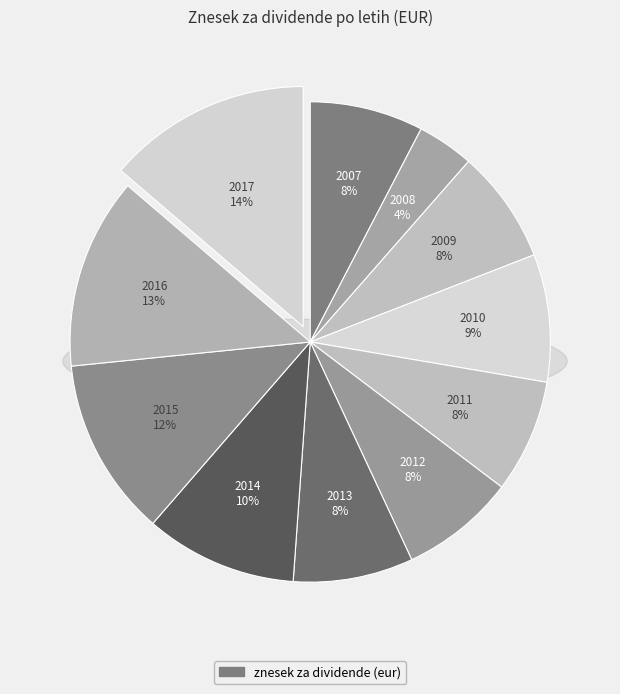

True or false: 2016 accounts for 27% of the total.

False